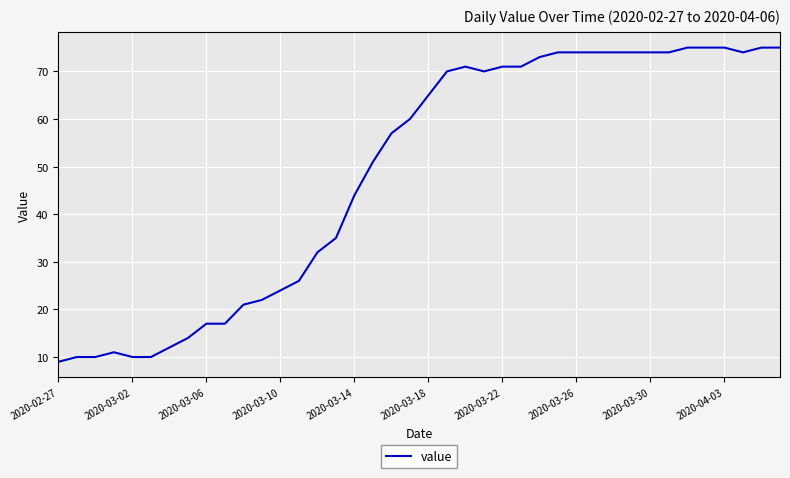

What is the minimum value shown in the chart?

9